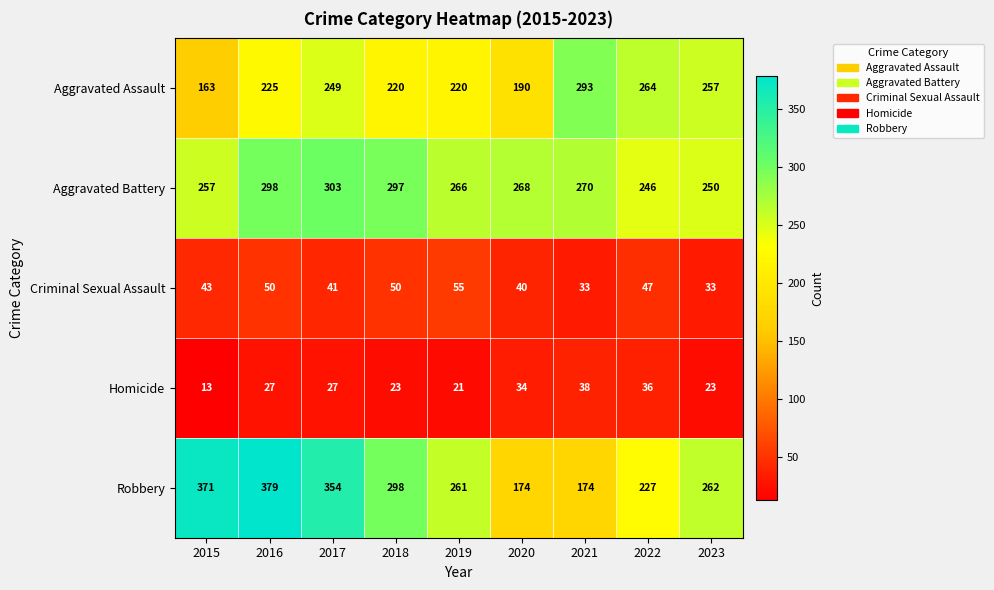

The Aggravated Assault series shows 105 at 2019. True or false?

False